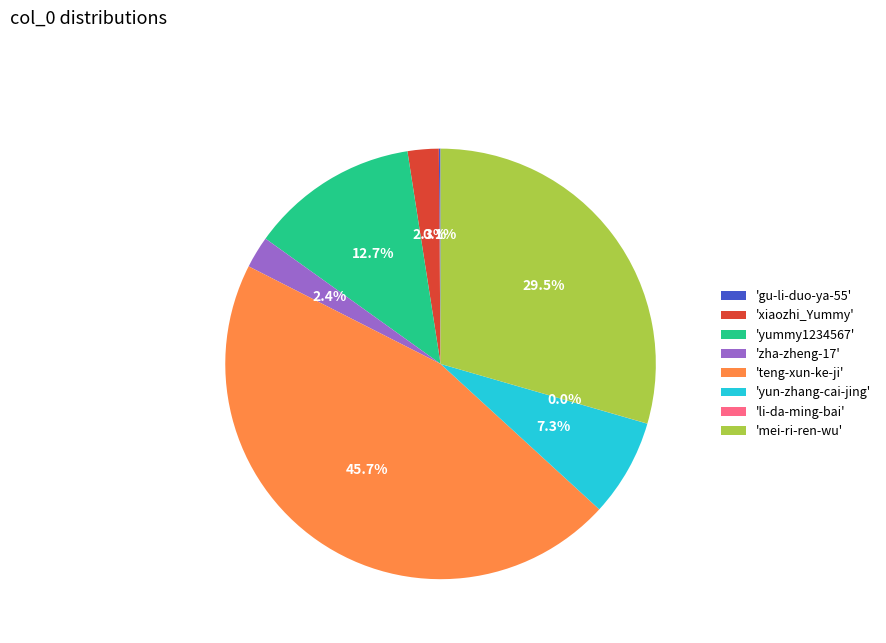

What is the ratio of the value at 'yummy1234567' to the value at 'yun-zhang-cai-jing'?

1.7